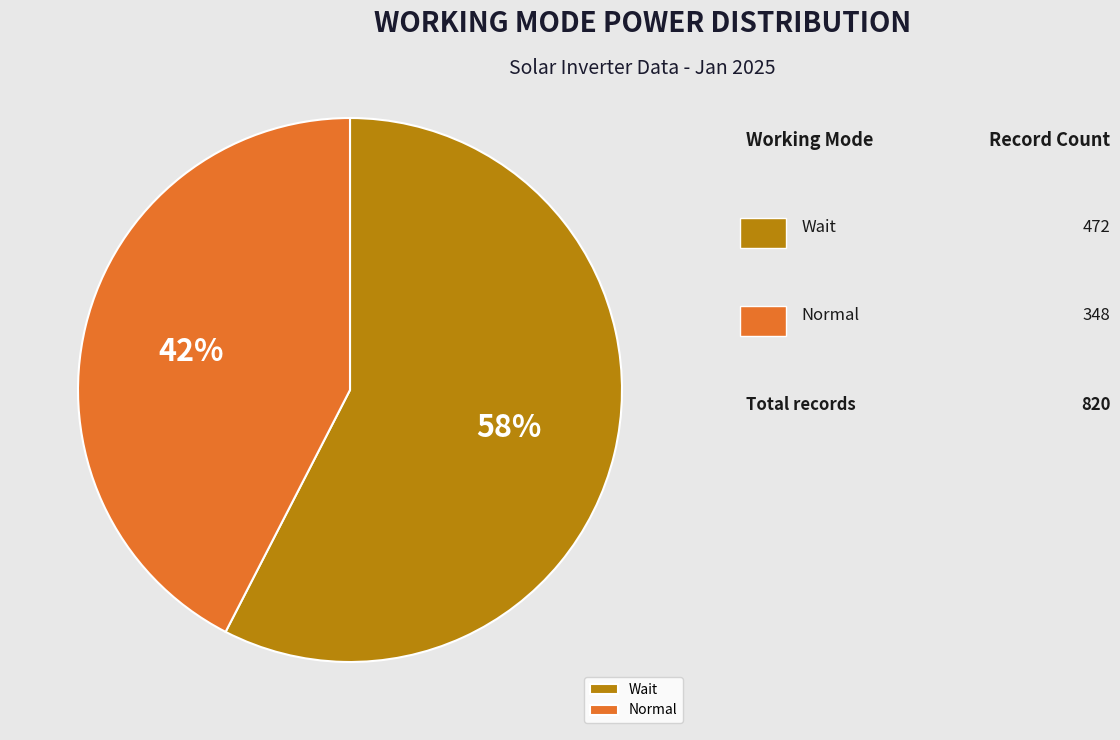

Which slice is the smallest?

Normal